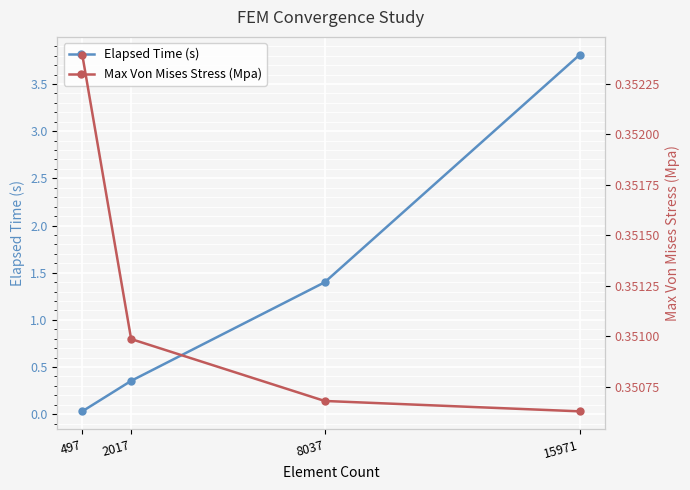

Is this an area chart (filled region under the line)?

No